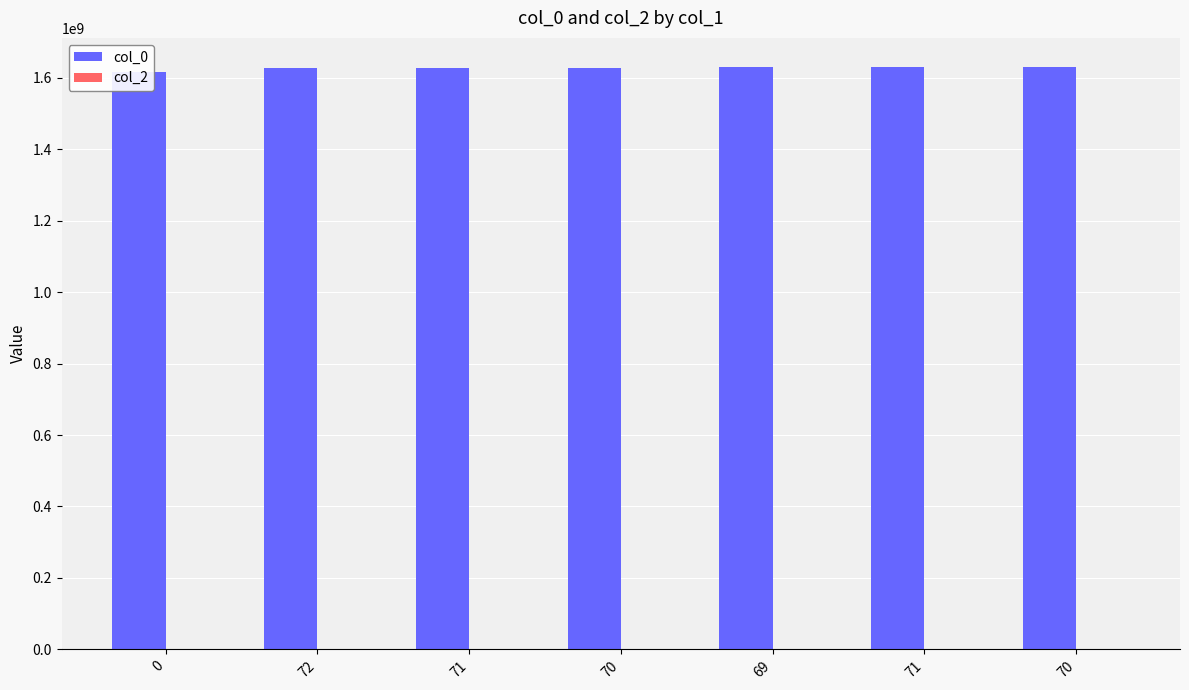

Reading left to right, what are all the values shown in this chart?

col_0: 1616681463	1627499533	1628251995	1628381627	1628792039	1629490474	1629929793
col_2: 0	0	0	0	0	0	0